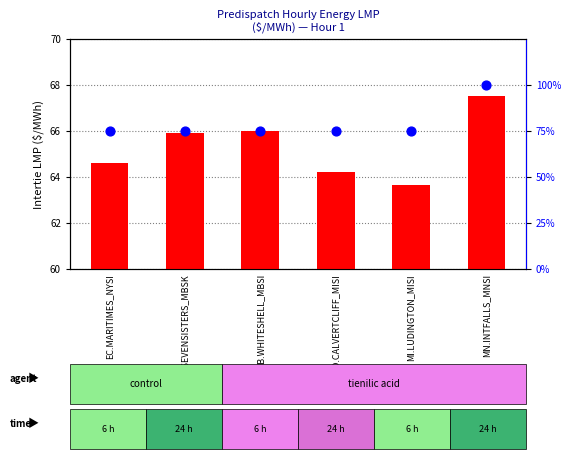

At how many categories does at least one series exceed 66?

6